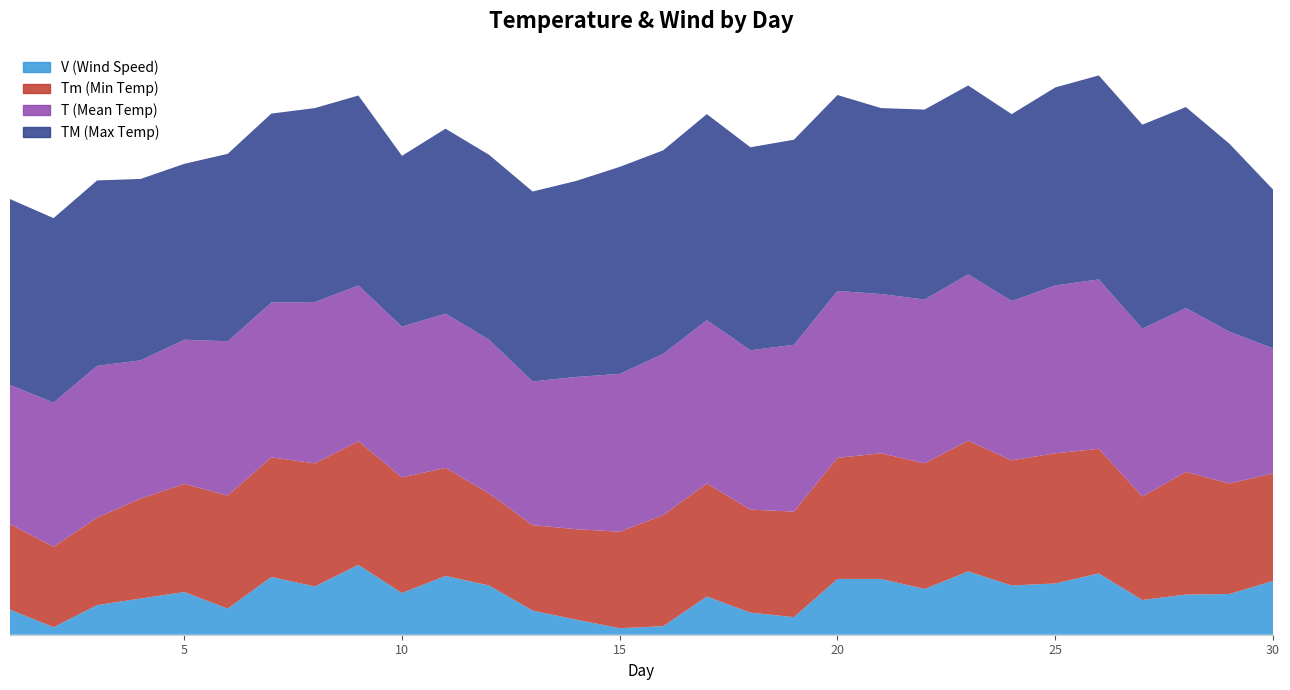

Reading right to left, list all the values displayed in this chart.

T: 30=24.9	29=30.2	28=32.6	27=33.4	26=33.7	25=33.4	24=31.7	23=33.1	22=32.6	21=31.7	20=33.2	19=33.2	18=31.7	17=32.5	16=32.1	15=31.4	14=30.3	13=28.6	12=30.6	11=30.7	10=30.0	9=31.0	8=32.1	7=30.8	6=30.7	5=28.7	4=27.5	3=30.2	2=28.7	1=27.7
Tm: 30=21.4	29=22.0	28=24.4	27=20.6	26=24.8	25=25.9	24=24.9	23=26.0	22=25.0	21=25.0	20=24.1	19=21.0	18=20.5	17=22.5	16=22.1	15=19.2	14=18.0	13=17.0	12=18.3	11=21.5	10=23.0	9=24.6	8=24.5	7=23.8	6=22.5	5=21.5	4=19.9	3=17.4	2=16.0	1=17.0
TM: 30=31.6	29=37.4	28=40.0	27=40.6	26=40.6	25=39.4	24=37.2	23=37.6	22=37.8	21=37.0	20=39.0	19=40.8	18=40.4	17=41.0	16=40.5	15=41.2	14=39.0	13=37.8	12=36.8	11=36.8	10=34.0	9=37.8	8=38.6	7=37.6	6=37.3	5=35.0	4=36.1	3=36.9	2=36.7	1=37.0
V: 30=10.7	29=8.1	28=8.0	27=6.9	26=12.2	25=10.2	24=9.8	23=12.6	22=9.1	21=11.1	20=11.1	19=3.5	18=4.4	17=7.6	16=1.7	15=1.3	14=3.0	13=4.8	12=9.8	11=11.7	10=8.3	9=13.9	8=9.6	7=11.5	6=5.2	5=8.5	4=7.2	3=5.9	2=1.5	1=5.0